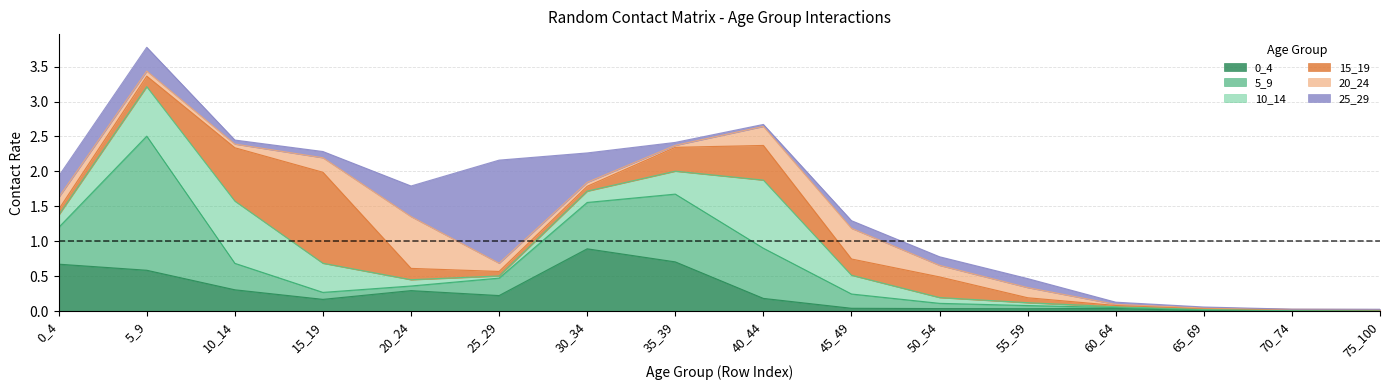

Which category has the lowest value in the 15_19 series?

75_100